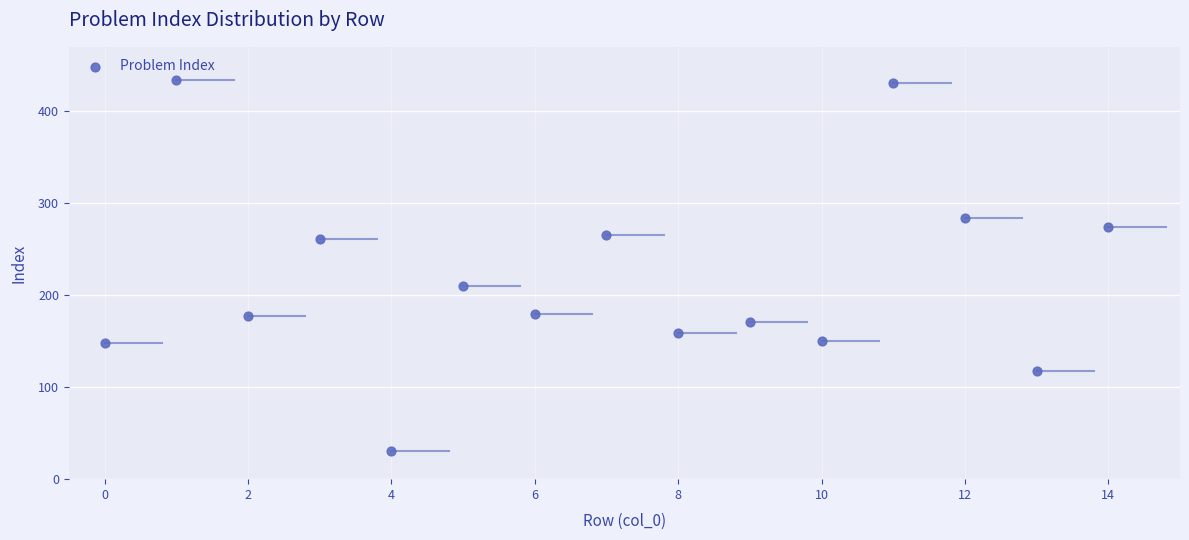

What Y value in the scatter plot is closest to 232?

210